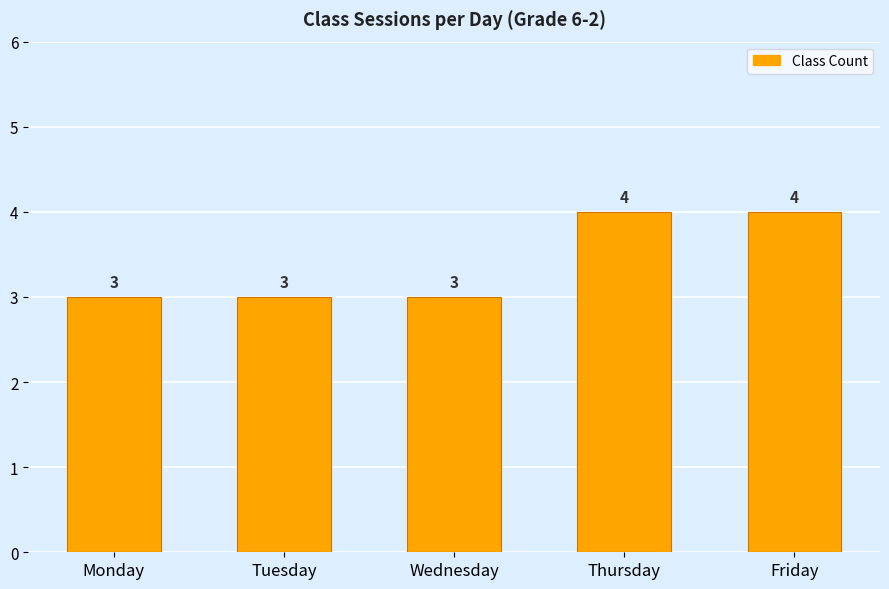

Which has a higher value, Tuesday or Thursday?

Thursday